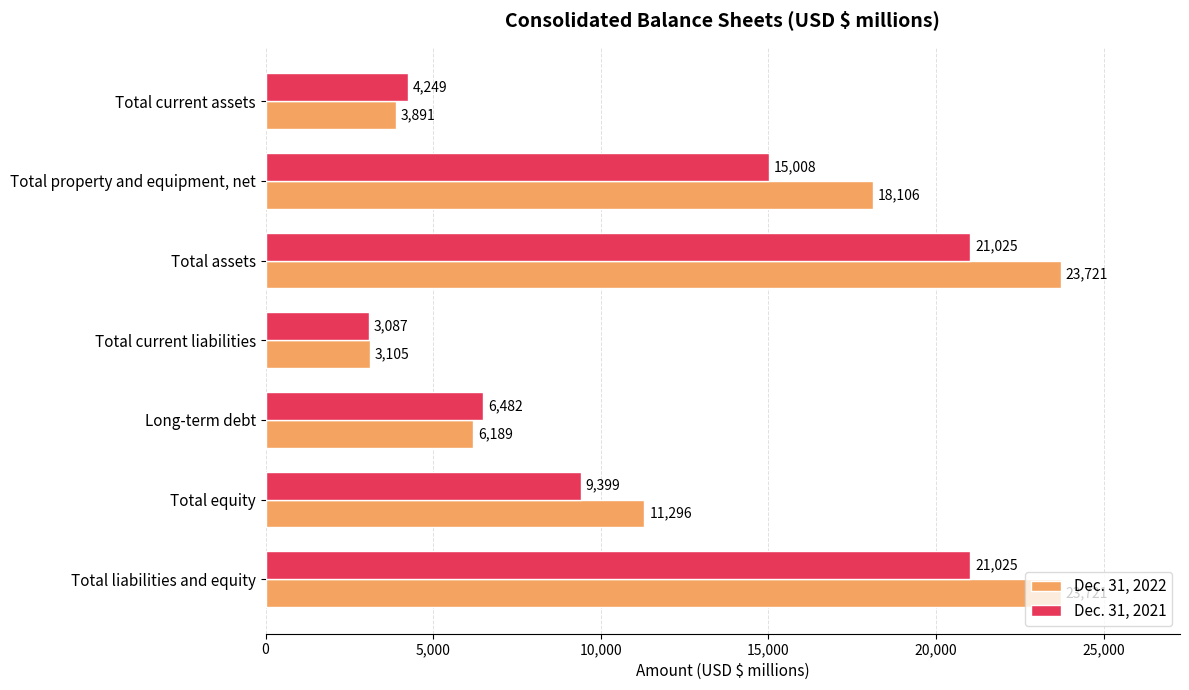

List the series in order of their overall mean, highest first.

Dec. 31, 2022, Dec. 31, 2021